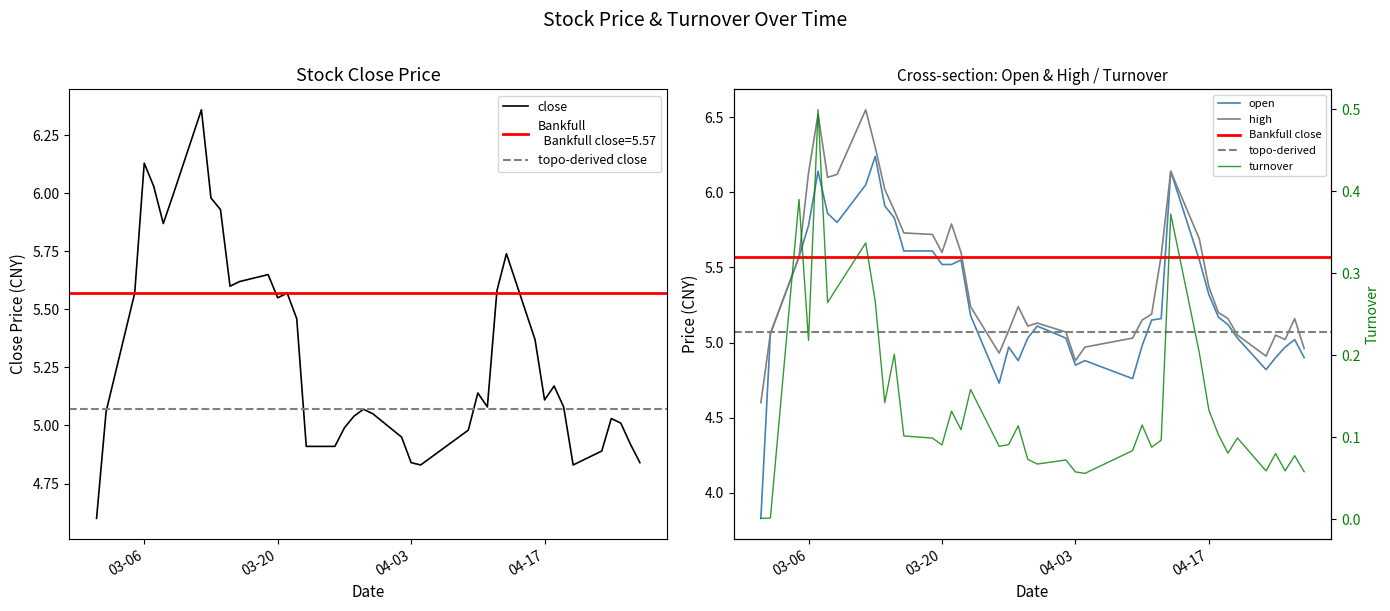

What is the minimum value for close?

4.6